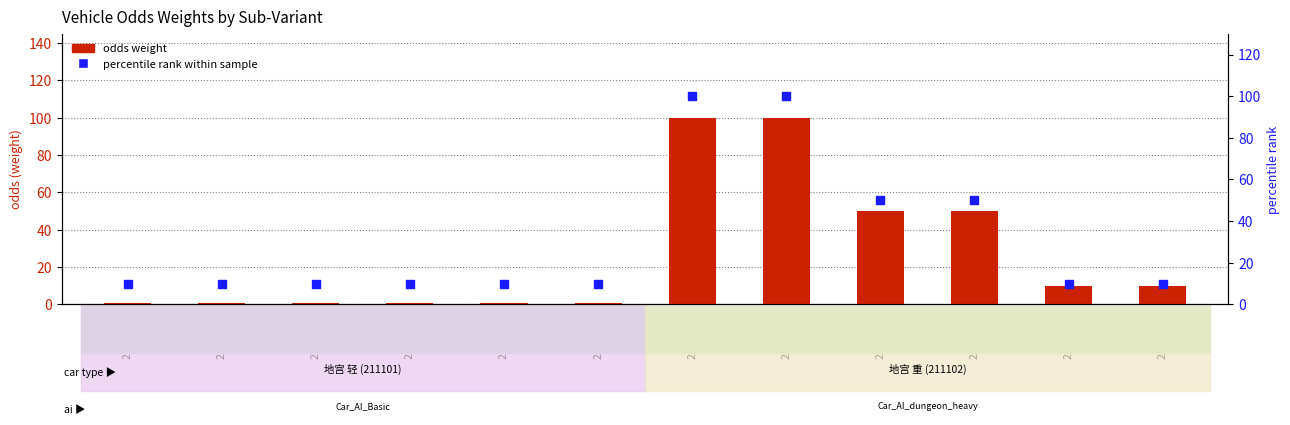

What is the total value across all series at 211101-3?

11